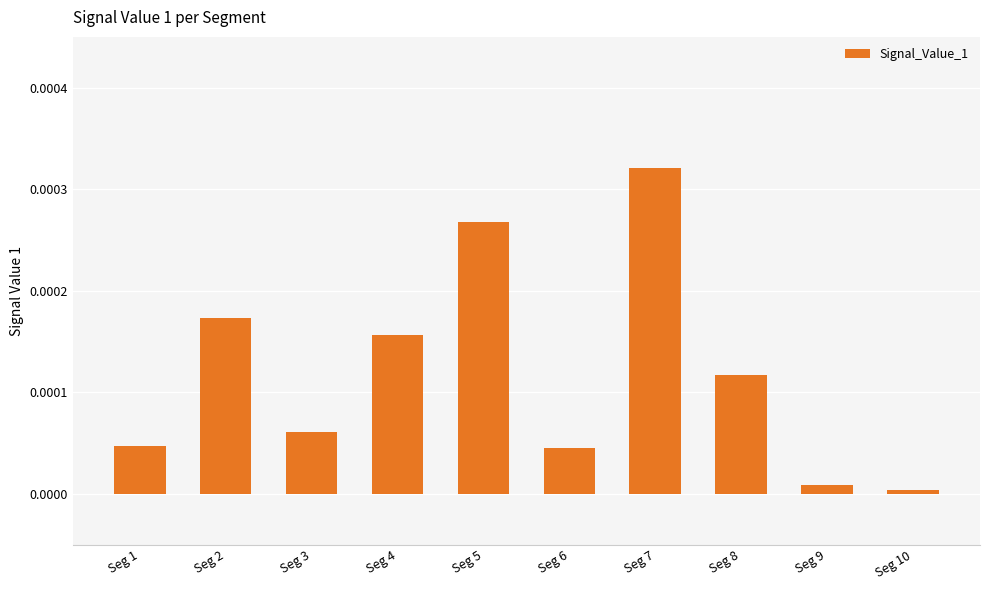

Does the chart contain stacked bars?

No